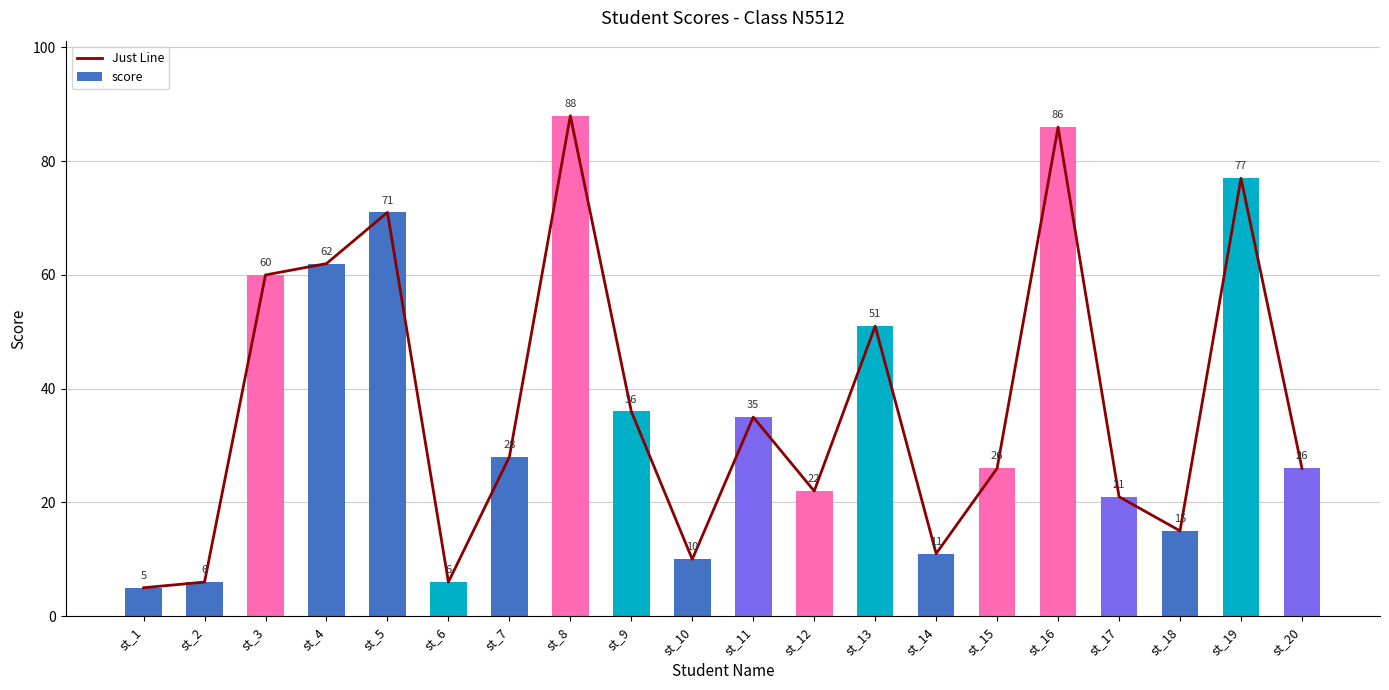

How many values in the score series are below 28?

10